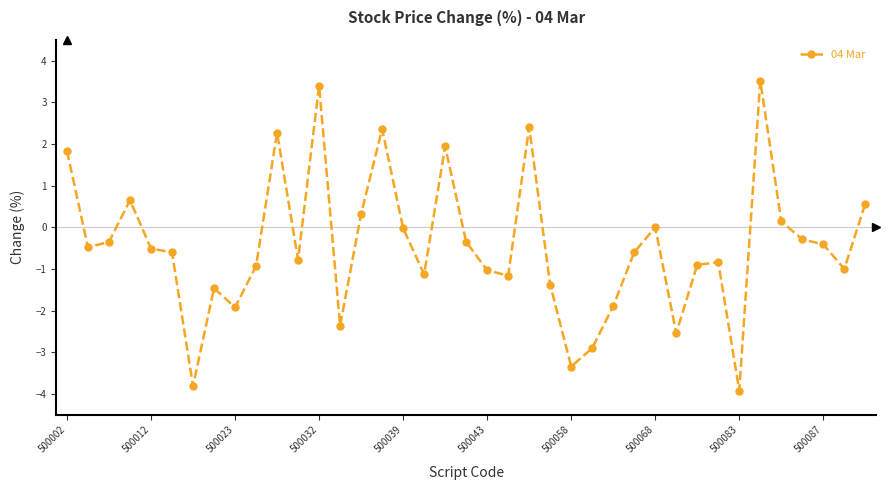

What is the value of the 16th point from the left?

2.4